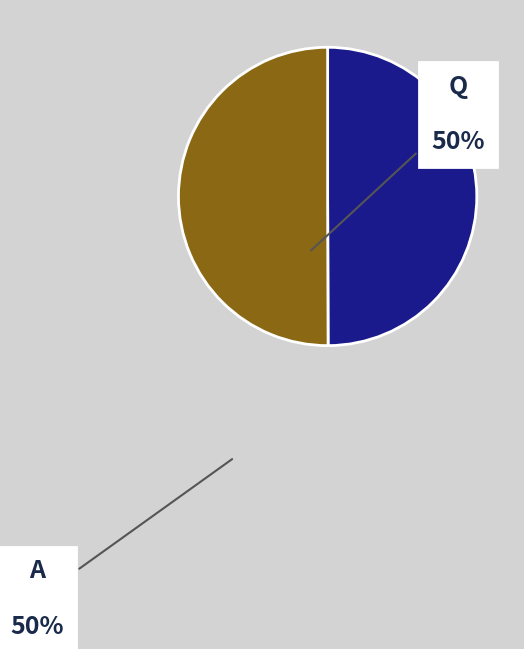

Count the number of slices in the pie.

2